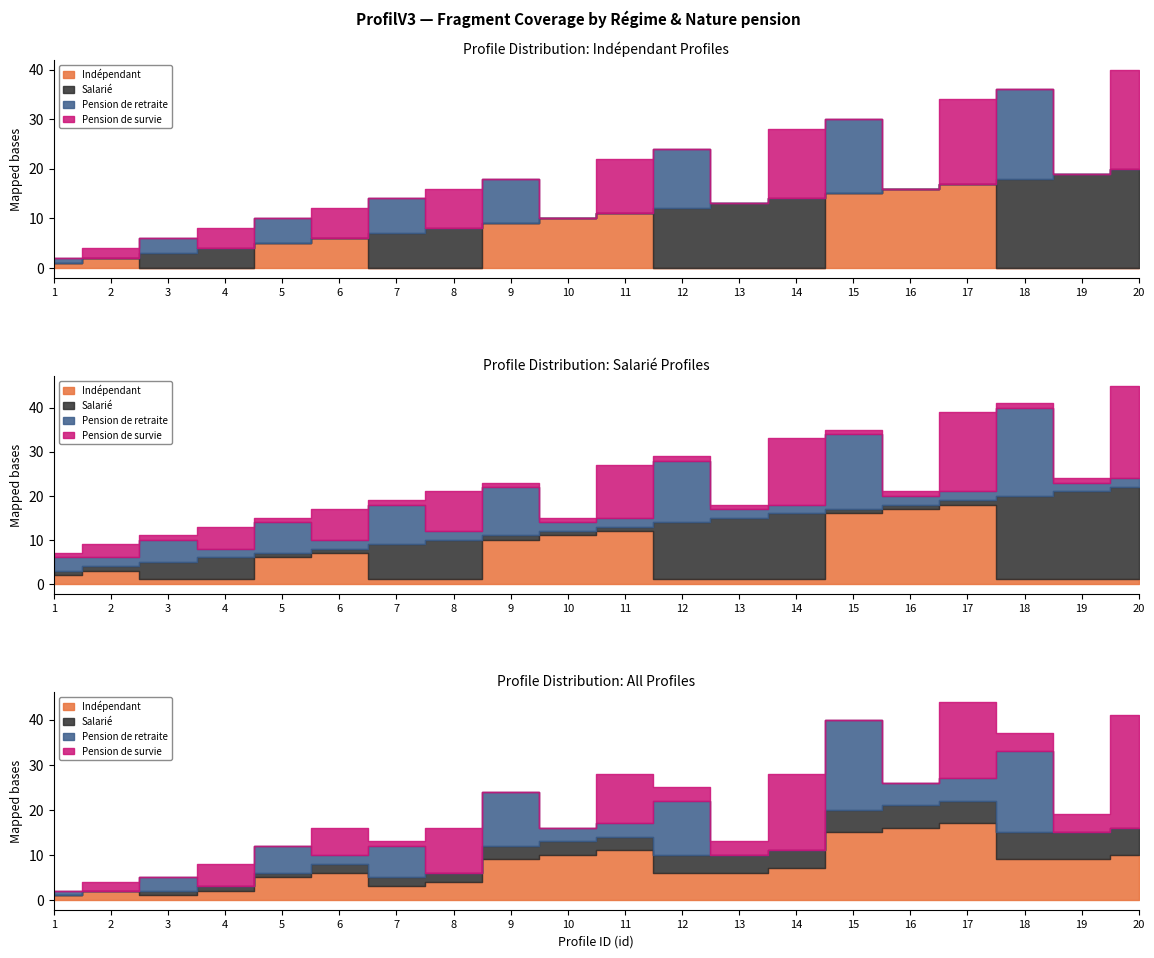

What is the total value across all series at 17?

34